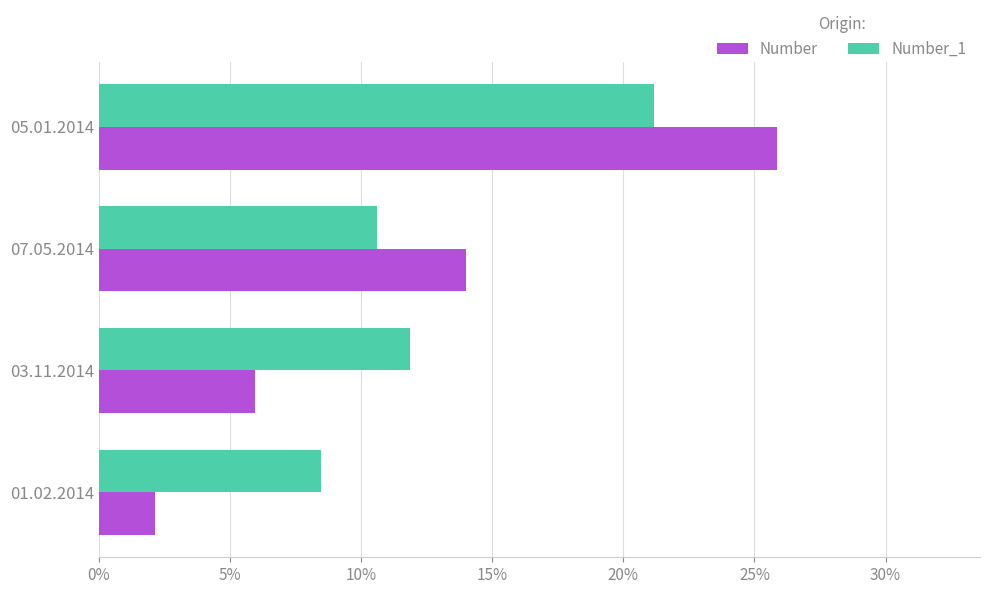

Which series has the largest range (max minus min)?

Number